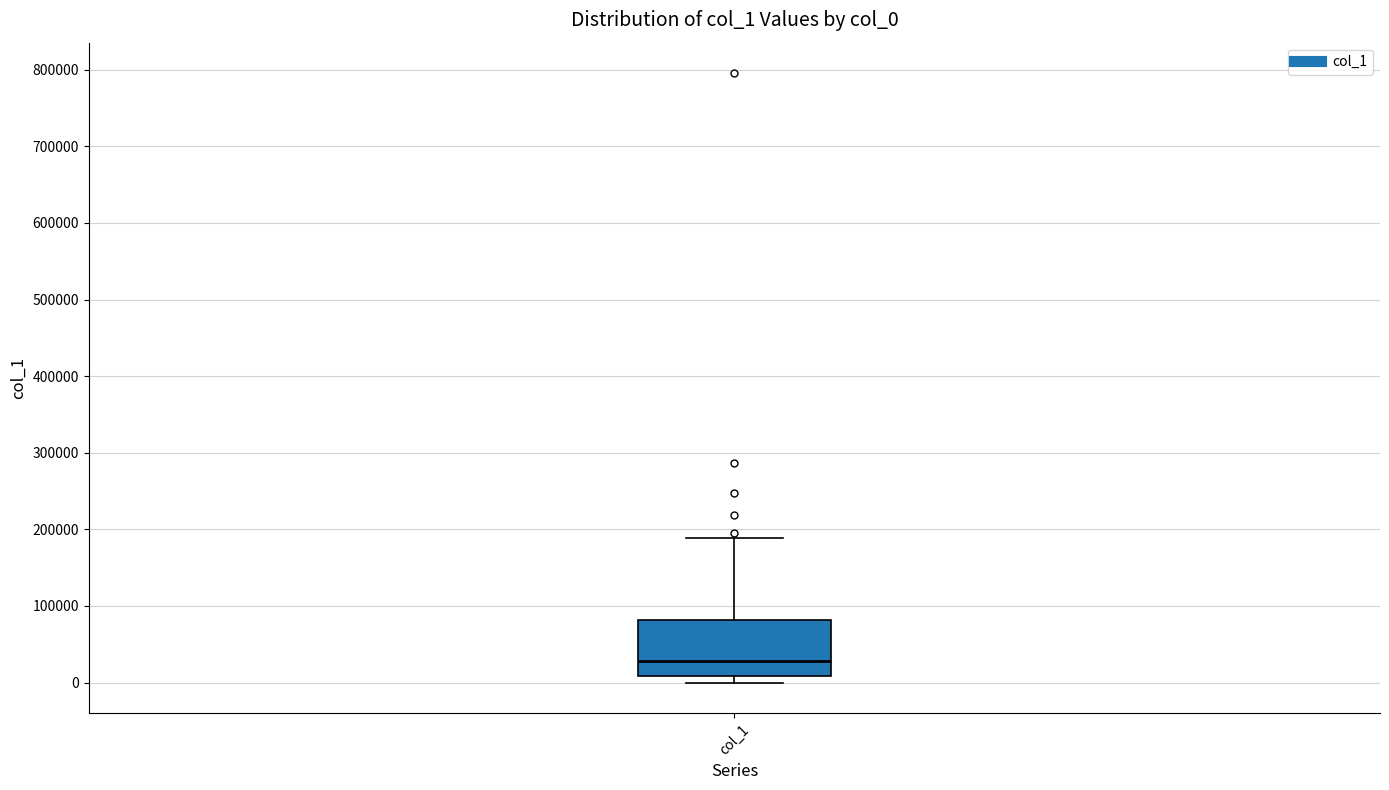

Transcribe this box plot: give where the median line is, the range the box spans, and where the two whiskers end, as read against the y-axis. The values are not printed on the chart, so give them approximately, as read against the axis.

median 30000, box 10000 to 80000, whiskers 0 to 190000